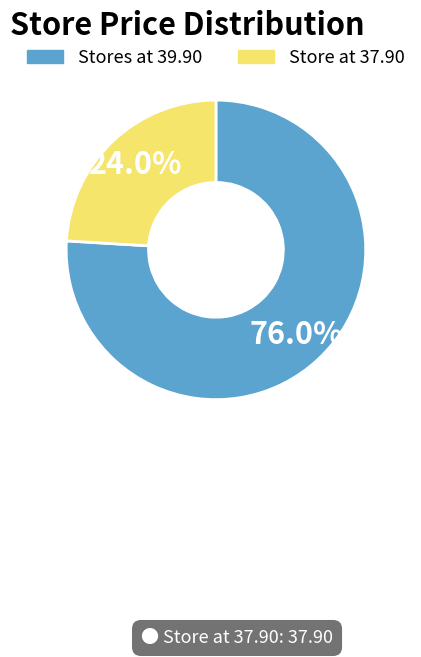

Is there any slice that represents more than half of the pie?

Yes